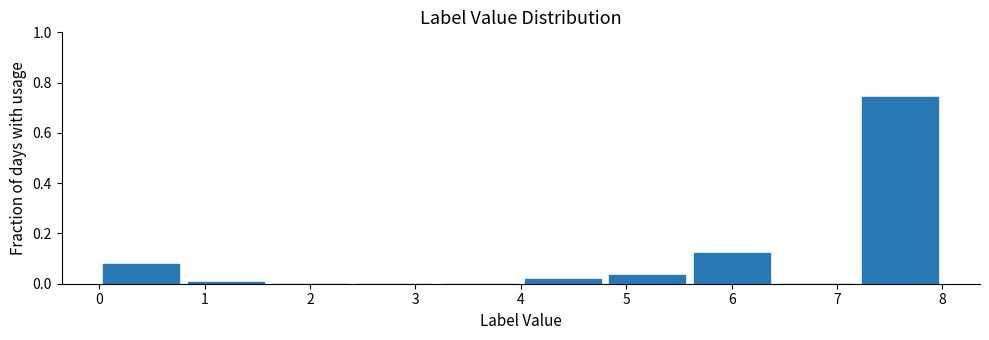

Reading left to right, list every bar in this chart as the range it spans on the x-axis followed by its height. The values are not printed on the chart, so give them approximately, as read against the axis.

0.0 to 0.8: 0.08
0.8 to 1.6: under 0.02
1.6 to 2.4: 0
2.4 to 3.2: 0
3.2 to 4.0: 0
4.0 to 4.8: under 0.02
4.8 to 5.6: 0.04
5.6 to 6.4: 0.12
6.4 to 7.2: 0
7.2 to 8.0: 0.74